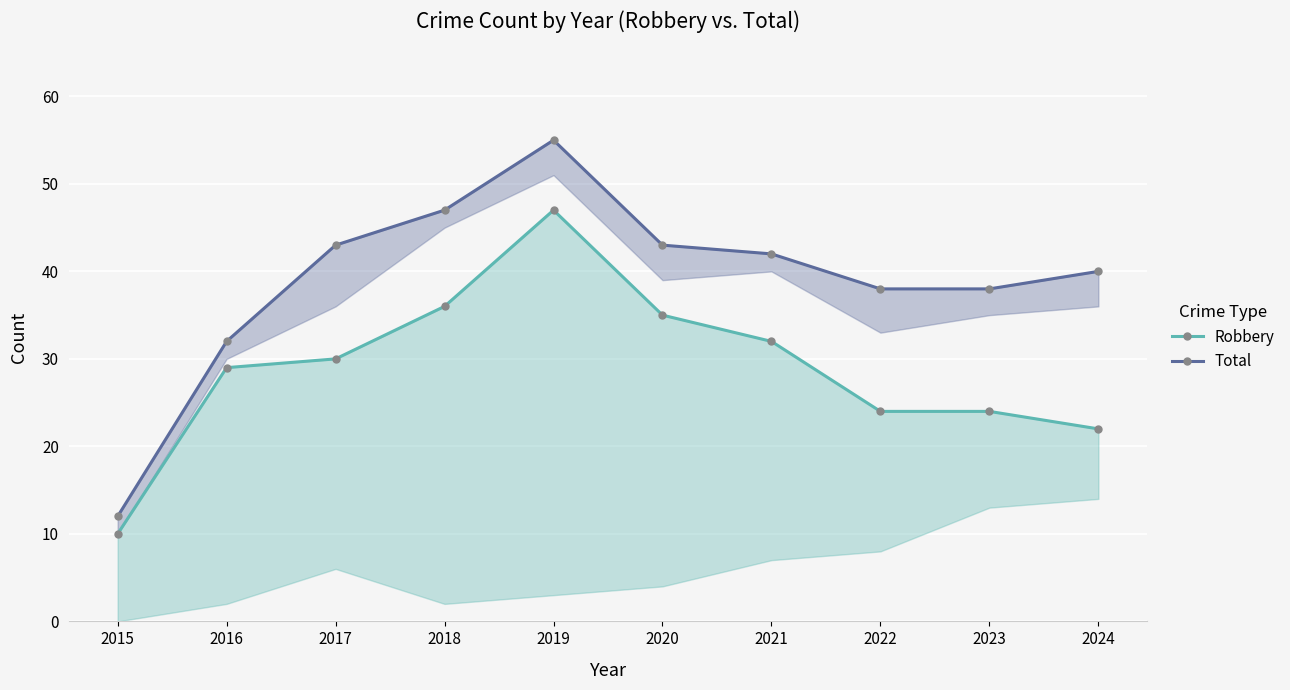

What is the value of the Total point at the 10th from the left?

40